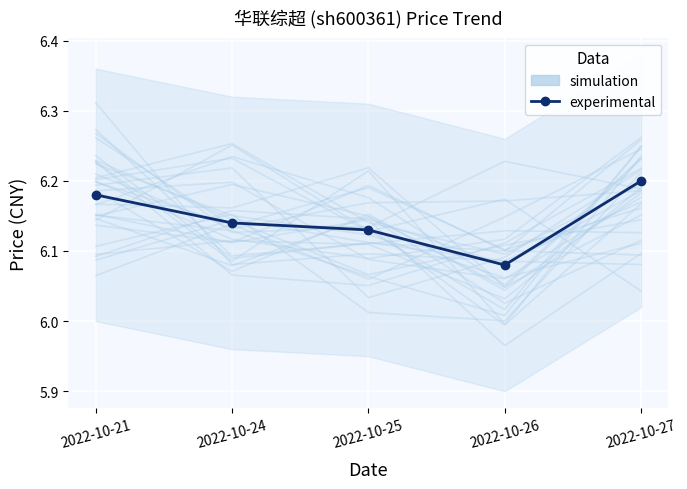

Between 2022-10-21 and 2022-10-25, which series saw the biggest shift?

experimental